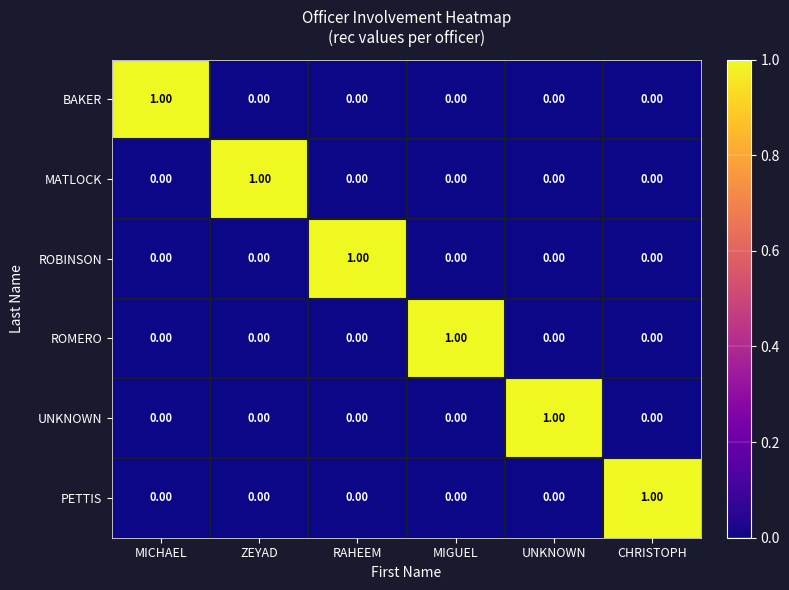

At how many categories does at least one series exceed 0?

6